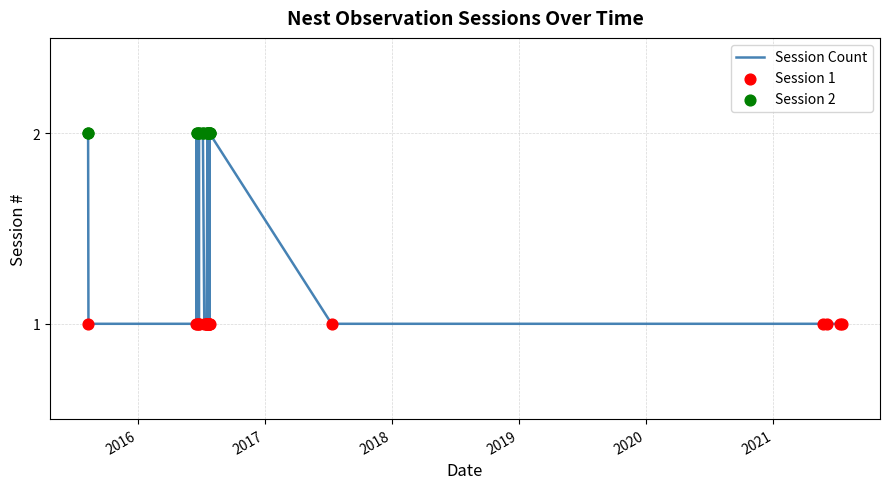

Approximately how many times larger is the value at 2021-07-18 compared to 2016-07-06?

0.5